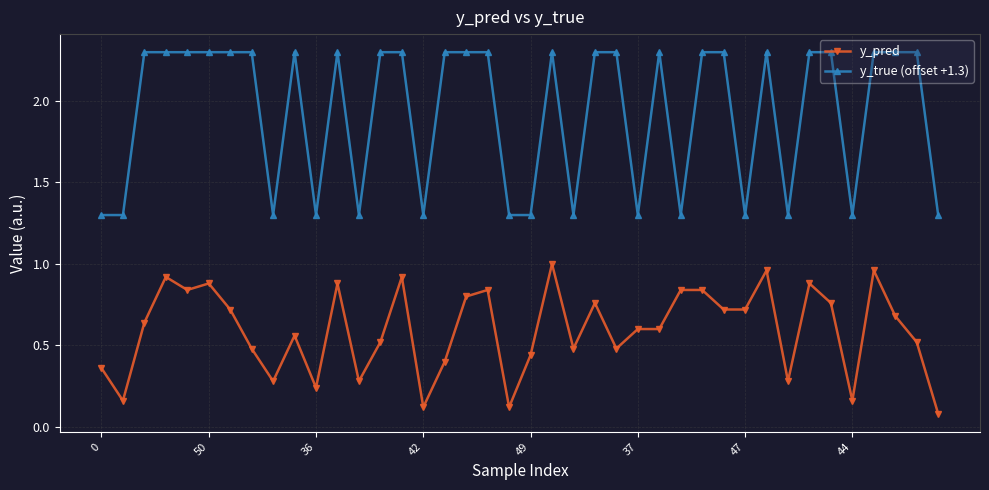

Which series has the widest spread of values?

y_true (offset +1.3)